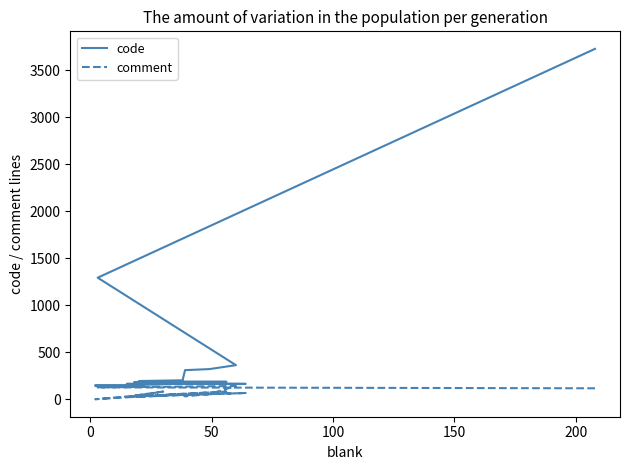

Reading right to left, what are all the values shown in this chart?

code: 133	140	150	150	160	163	163	171	176	180	185	185	185	193	201	309	320	362	1292	3725
comment: 31	0	0	31	81	23	66	32	25	32	32	81	39	25	52	30	55	140	126	116